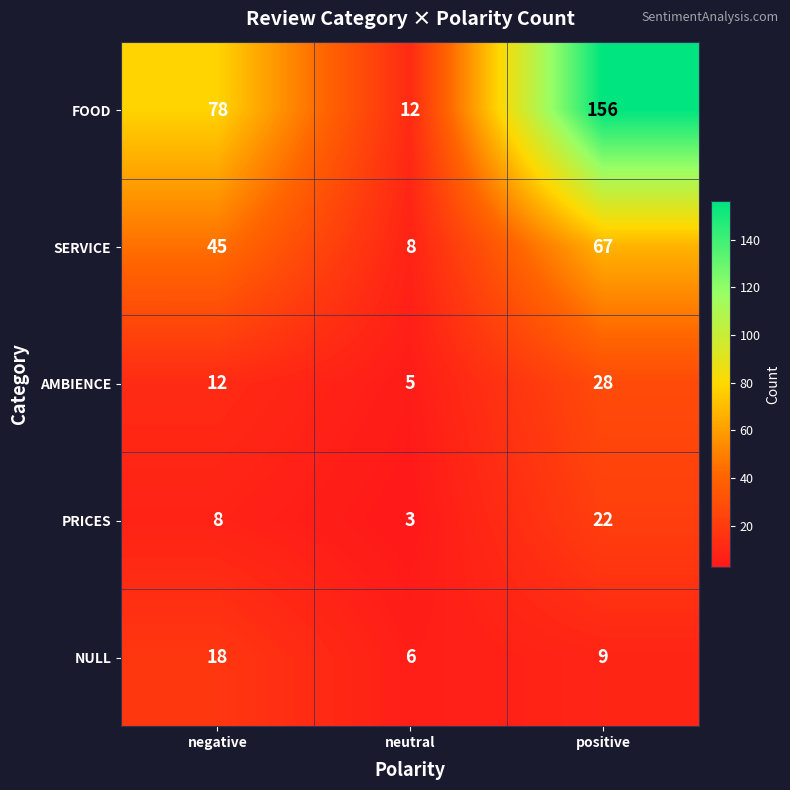

Reading right to left, what are all the values shown in this chart?

FOOD: positive=156	neutral=12	negative=78
SERVICE: positive=67	neutral=8	negative=45
AMBIENCE: positive=28	neutral=5	negative=12
PRICES: positive=22	neutral=3	negative=8
NULL: positive=9	neutral=6	negative=18